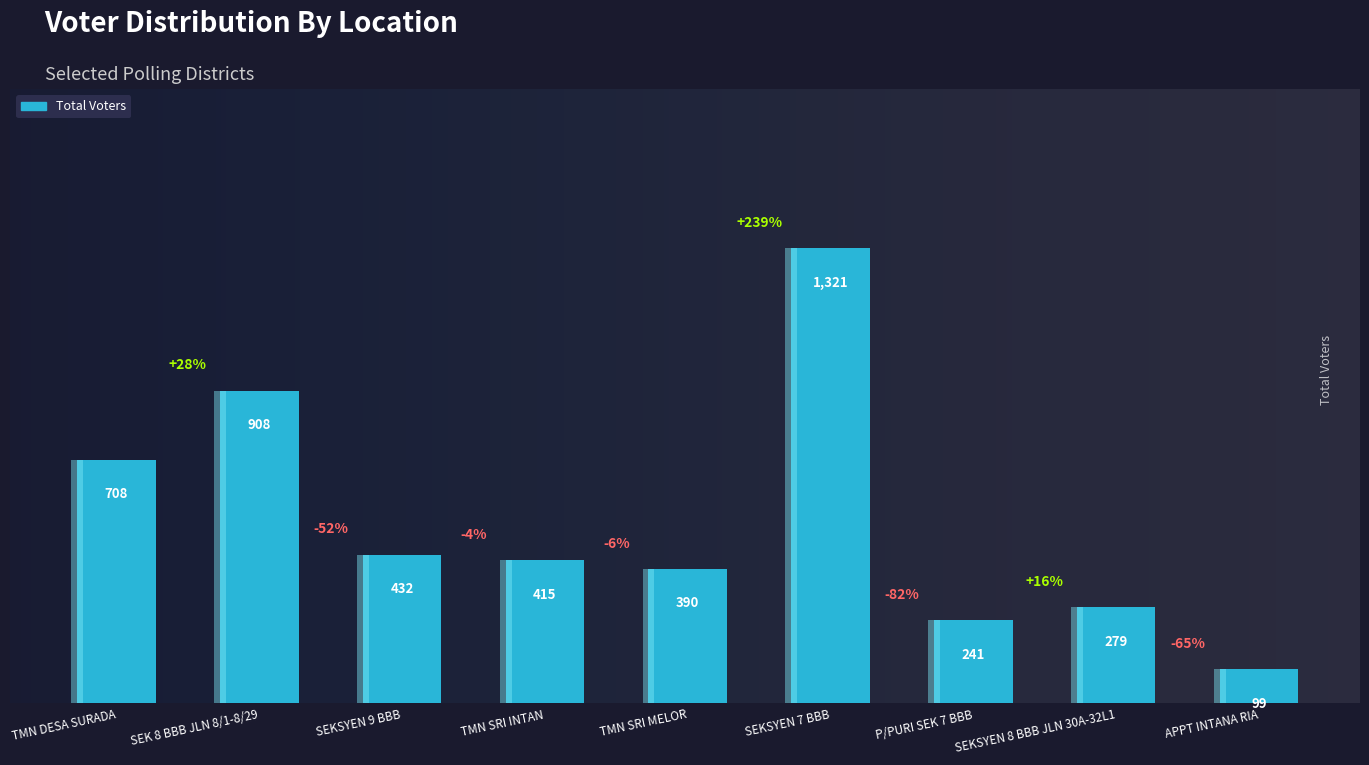

The chart shows a value of 279 at SEKSYEN 8 BBB JLN 30A-32L1. True or false?

True